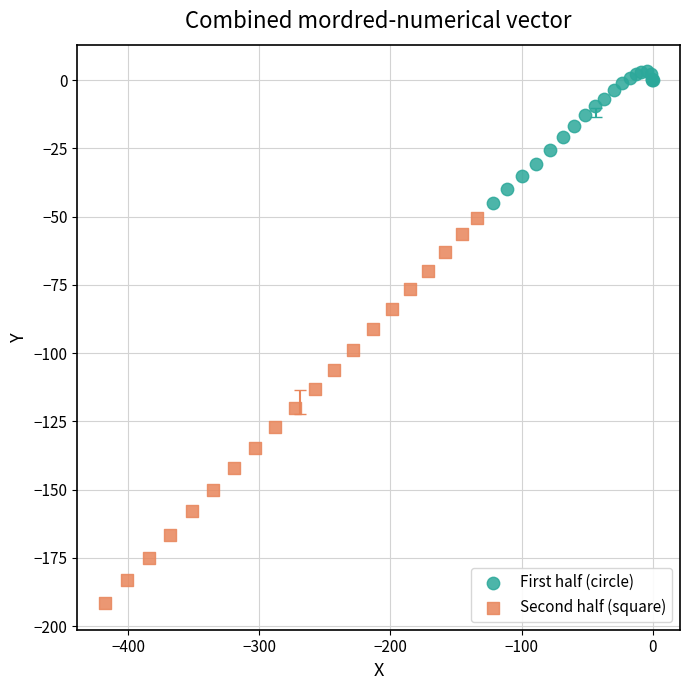

Which series has the largest Y range (max minus min)?

Second half (square)